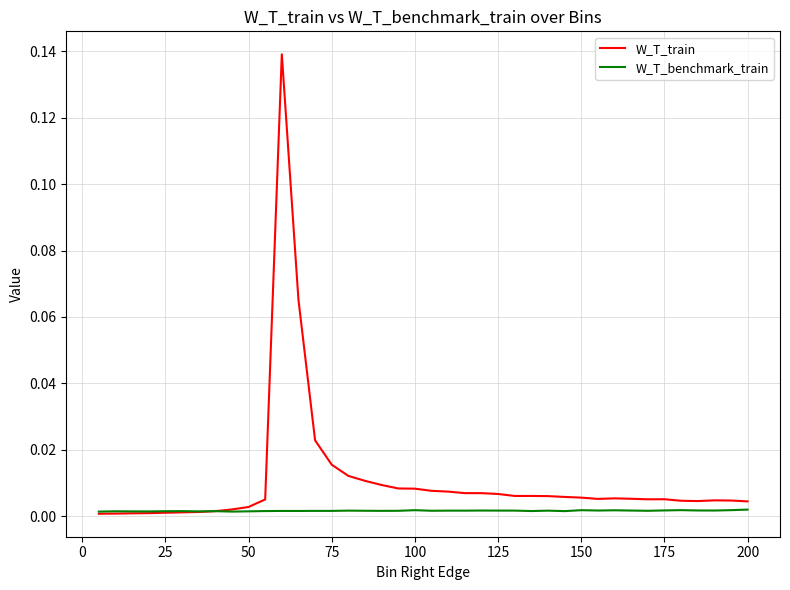

Which series has the largest total across all categories?

W_T_train